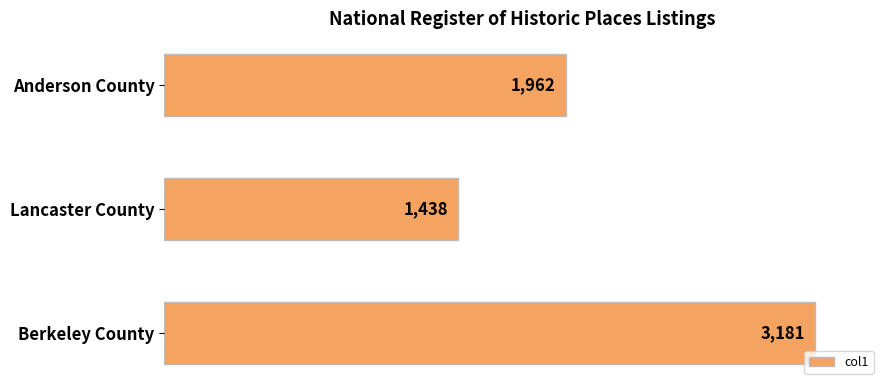

What is the difference between the maximum and minimum values?

1743